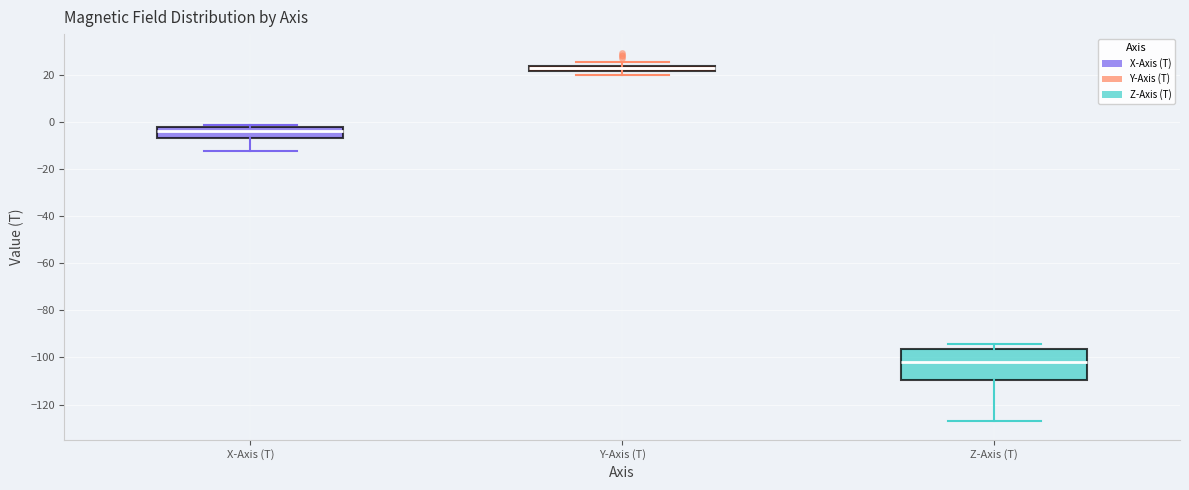

Where is the upper edge of the box for Z-Axis (T) on the y-axis? The values are not printed on the chart, so give them approximately, as read against the axis.

-96